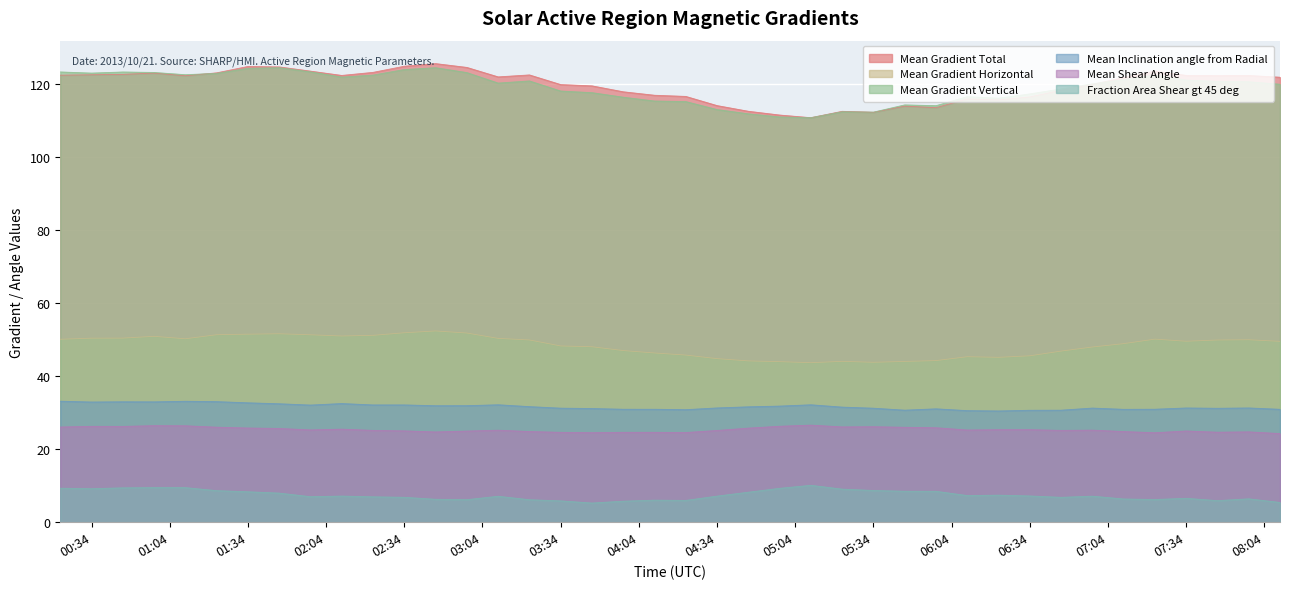

Which category has the highest value across all series?

2013/10/21 02:46